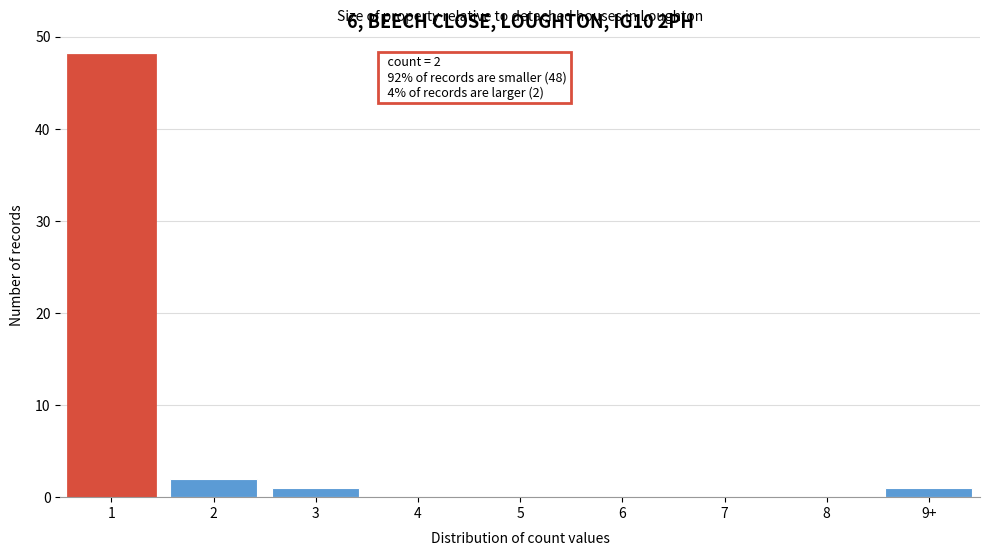

Reading left to right, extract all data points from this chart.

1=48	2=2	3=1	4=0	5=0	6=0	7=0	8=0	9+=1